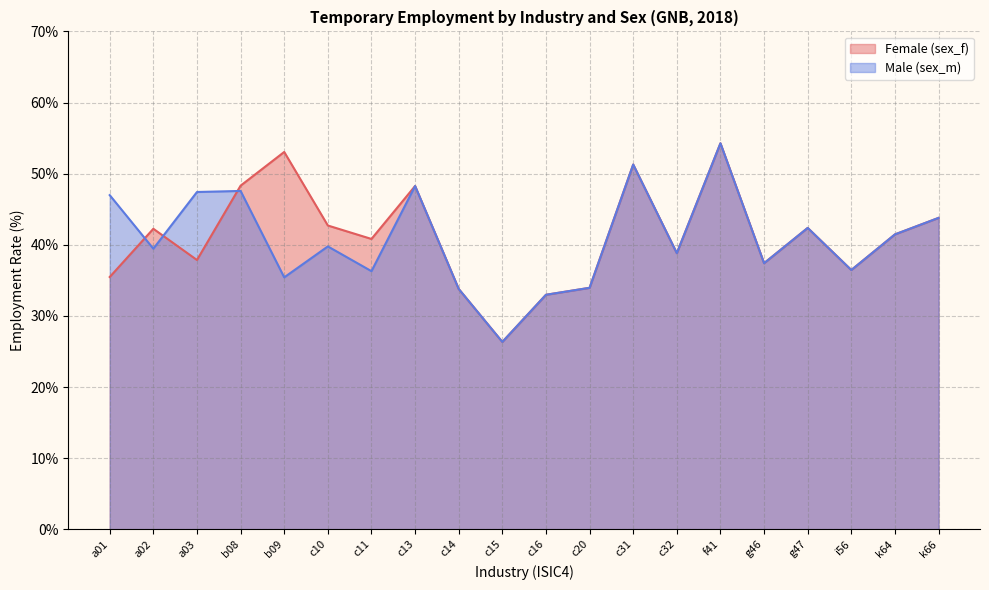

Reading left to right, list all the values displayed in this chart.

Female (sex_f): a01=35.5	a02=42.2	a03=37.9	b08=48.3	b09=53.0	c10=42.7	c11=40.8	c13=48.3	c14=33.8	c15=26.3	c16=33.0	c20=34.0	c31=51.3	c32=38.8	f41=54.3	g46=37.4	g47=42.4	i56=36.5	k64=41.5	k66=43.8
Male (sex_m): a01=47.0	a02=39.5	a03=47.4	b08=47.6	b09=35.4	c10=39.8	c11=36.3	c13=48.3	c14=33.8	c15=26.3	c16=33.0	c20=34.0	c31=51.3	c32=38.8	f41=54.3	g46=37.4	g47=42.4	i56=36.5	k64=41.5	k66=43.8